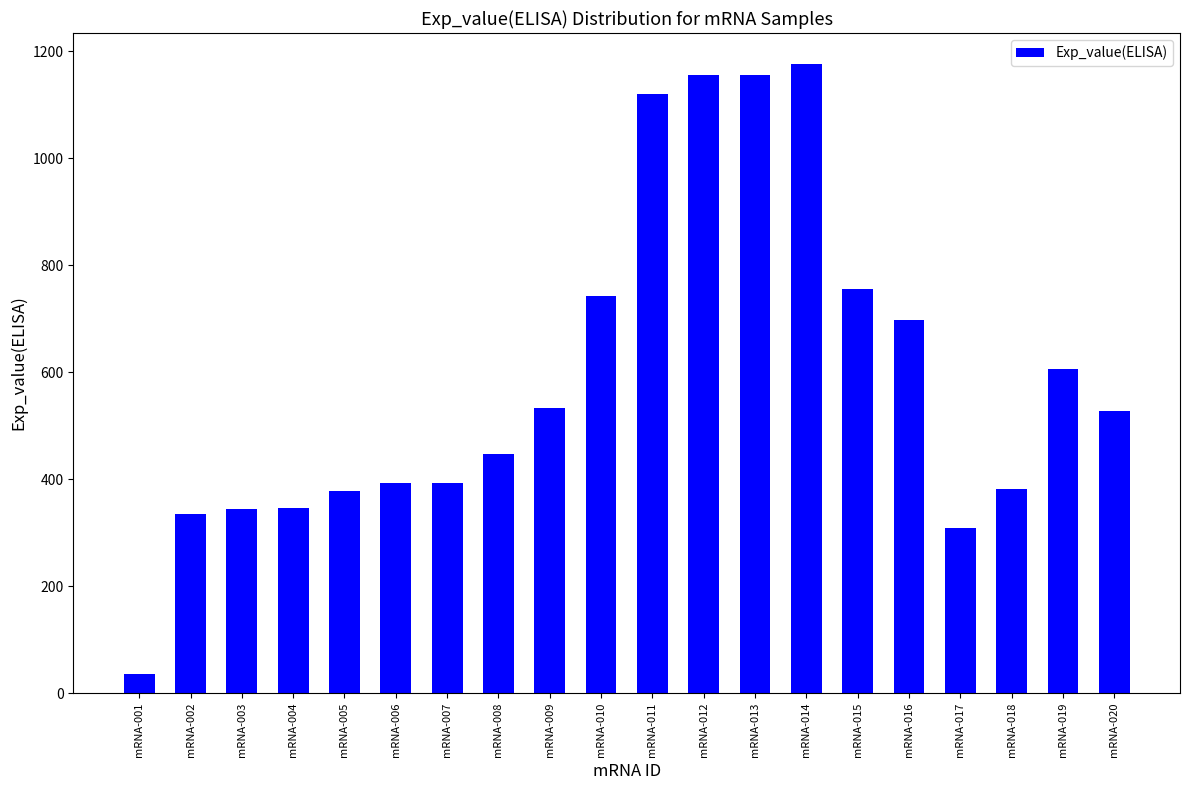

How many data points does each series have?

20